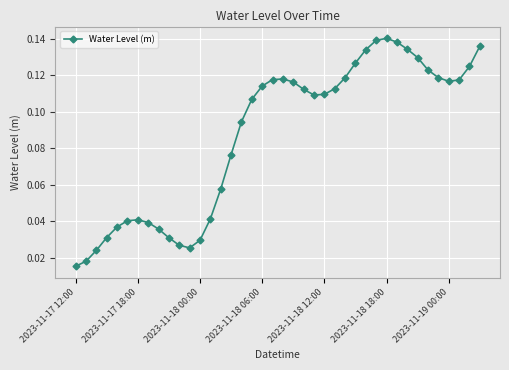

How many data points does each series have?

40